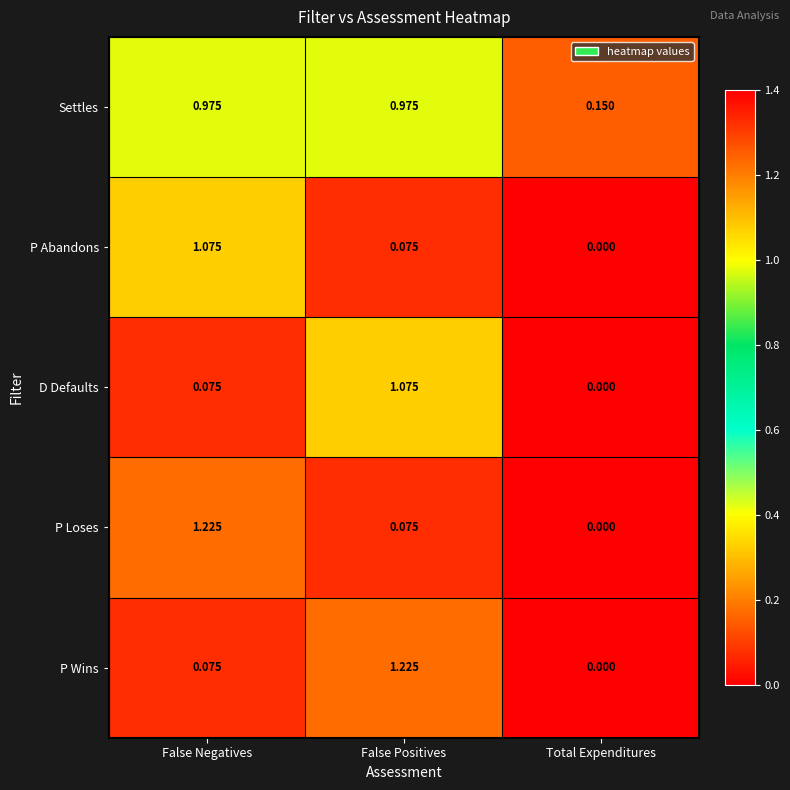

Which category has the lowest value in the D Defaults series?

Total Expenditures